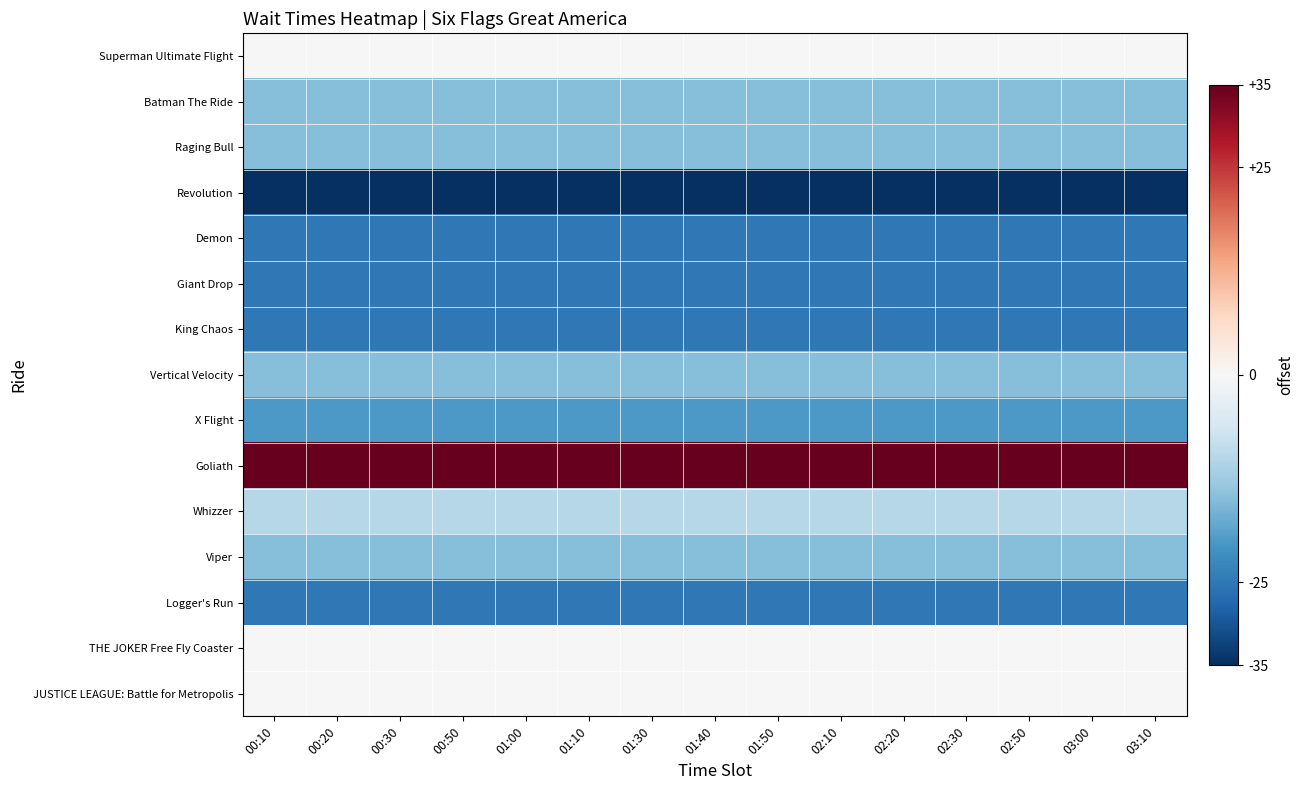

Reading left to right, list all the values displayed in this chart.

Superman Ultimate Flight: 00:10=0	00:20=0	00:30=0	00:50=0	01:00=0	01:10=0	01:30=0	01:40=0	01:50=0	02:10=0	02:20=0	02:30=0	02:50=0	03:00=0	03:10=0
Batman The Ride: 00:10=-15	00:20=-15	00:30=-15	00:50=-15	01:00=-15	01:10=-15	01:30=-15	01:40=-15	01:50=-15	02:10=-15	02:20=-15	02:30=-15	02:50=-15	03:00=-15	03:10=-15
Raging Bull: 00:10=-15	00:20=-15	00:30=-15	00:50=-15	01:00=-15	01:10=-15	01:30=-15	01:40=-15	01:50=-15	02:10=-15	02:20=-15	02:30=-15	02:50=-15	03:00=-15	03:10=-15
Revolution: 00:10=-35	00:20=-35	00:30=-35	00:50=-35	01:00=-35	01:10=-35	01:30=-35	01:40=-35	01:50=-35	02:10=-35	02:20=-35	02:30=-35	02:50=-35	03:00=-35	03:10=-35
Demon: 00:10=-25	00:20=-25	00:30=-25	00:50=-25	01:00=-25	01:10=-25	01:30=-25	01:40=-25	01:50=-25	02:10=-25	02:20=-25	02:30=-25	02:50=-25	03:00=-25	03:10=-25
Giant Drop: 00:10=-25	00:20=-25	00:30=-25	00:50=-25	01:00=-25	01:10=-25	01:30=-25	01:40=-25	01:50=-25	02:10=-25	02:20=-25	02:30=-25	02:50=-25	03:00=-25	03:10=-25
King Chaos: 00:10=-25	00:20=-25	00:30=-25	00:50=-25	01:00=-25	01:10=-25	01:30=-25	01:40=-25	01:50=-25	02:10=-25	02:20=-25	02:30=-25	02:50=-25	03:00=-25	03:10=-25
Vertical Velocity: 00:10=-15	00:20=-15	00:30=-15	00:50=-15	01:00=-15	01:10=-15	01:30=-15	01:40=-15	01:50=-15	02:10=-15	02:20=-15	02:30=-15	02:50=-15	03:00=-15	03:10=-15
X Flight: 00:10=-20	00:20=-20	00:30=-20	00:50=-20	01:00=-20	01:10=-20	01:30=-20	01:40=-20	01:50=-20	02:10=-20	02:20=-20	02:30=-20	02:50=-20	03:00=-20	03:10=-20
Goliath: 00:10=35	00:20=35	00:30=35	00:50=35	01:00=35	01:10=35	01:30=35	01:40=35	01:50=35	02:10=35	02:20=35	02:30=35	02:50=35	03:00=35	03:10=35
Whizzer: 00:10=-10	00:20=-10	00:30=-10	00:50=-10	01:00=-10	01:10=-10	01:30=-10	01:40=-10	01:50=-10	02:10=-10	02:20=-10	02:30=-10	02:50=-10	03:00=-10	03:10=-10
Viper: 00:10=-15	00:20=-15	00:30=-15	00:50=-15	01:00=-15	01:10=-15	01:30=-15	01:40=-15	01:50=-15	02:10=-15	02:20=-15	02:30=-15	02:50=-15	03:00=-15	03:10=-15
Logger's Run: 00:10=-25	00:20=-25	00:30=-25	00:50=-25	01:00=-25	01:10=-25	01:30=-25	01:40=-25	01:50=-25	02:10=-25	02:20=-25	02:30=-25	02:50=-25	03:00=-25	03:10=-25
THE JOKER Free Fly Coaster: 00:10=0	00:20=0	00:30=0	00:50=0	01:00=0	01:10=0	01:30=0	01:40=0	01:50=0	02:10=0	02:20=0	02:30=0	02:50=0	03:00=0	03:10=0
JUSTICE LEAGUE: Battle for Metropolis: 00:10=0	00:20=0	00:30=0	00:50=0	01:00=0	01:10=0	01:30=0	01:40=0	01:50=0	02:10=0	02:20=0	02:30=0	02:50=0	03:00=0	03:10=0